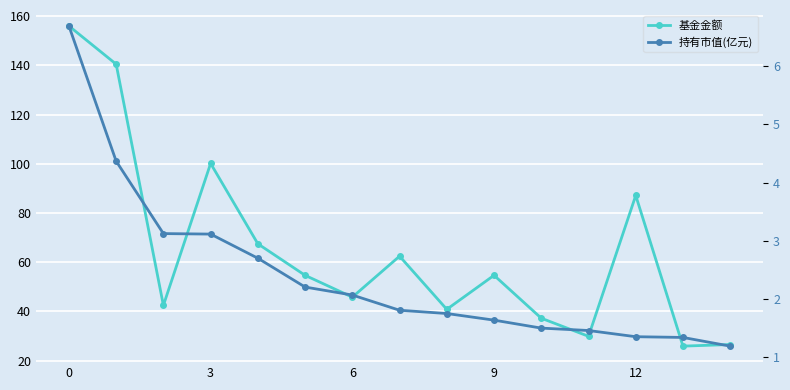

What is the difference between the second highest and second lowest values in the 基金金额 series?

113.9